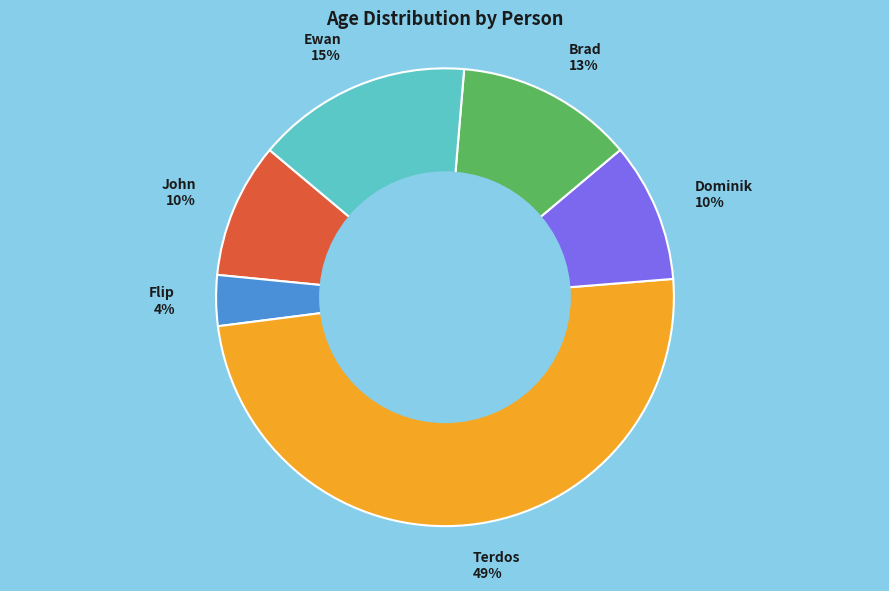

To the nearest percent, what is the average slice percentage?

17%